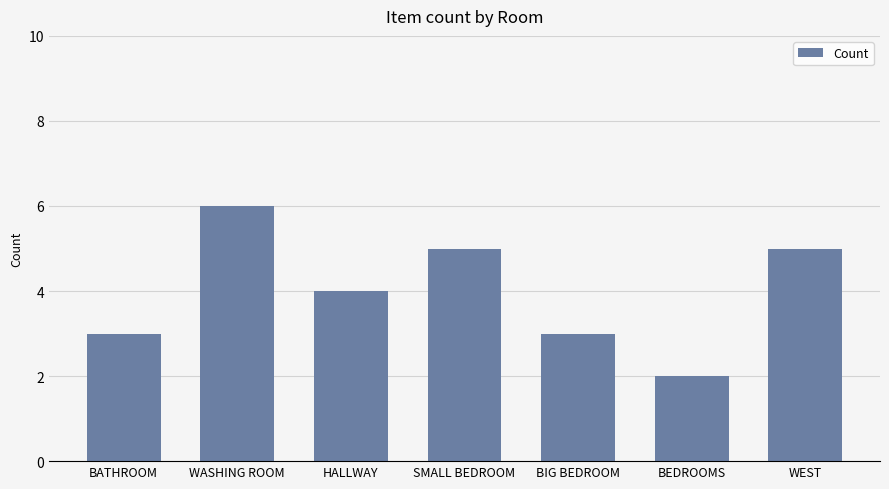

Reading left to right, transcribe all the data shown in this chart.

3	6	4	5	3	2	5